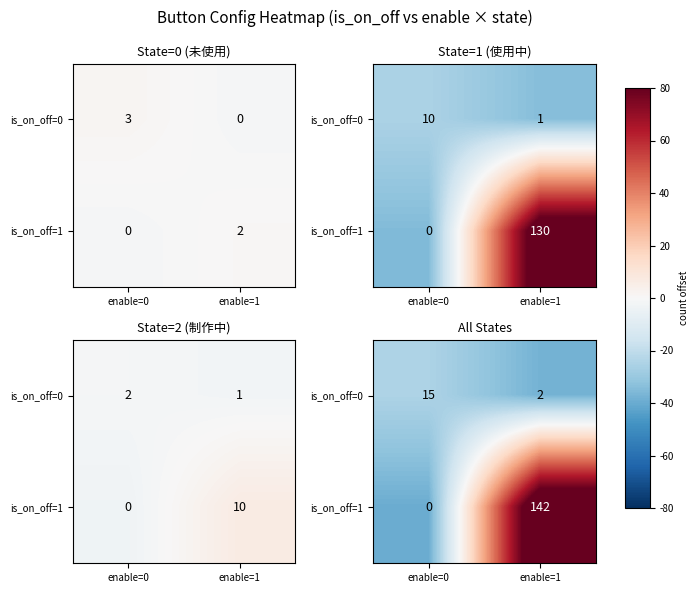

Rank the series by their average value, from highest to lowest.

is_on_off=1, is_on_off=0